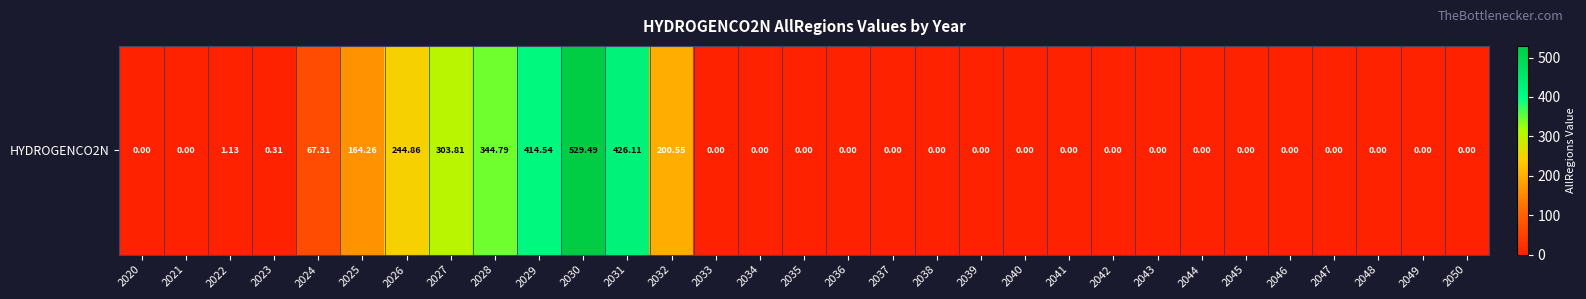

Between 2041 and 2040, which is larger?

2041